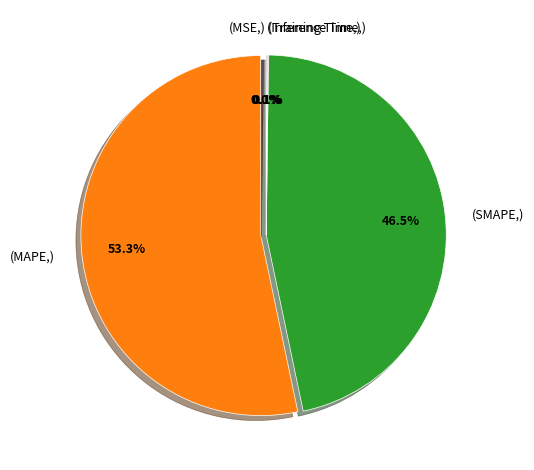

Does any single category account for the majority?

Yes